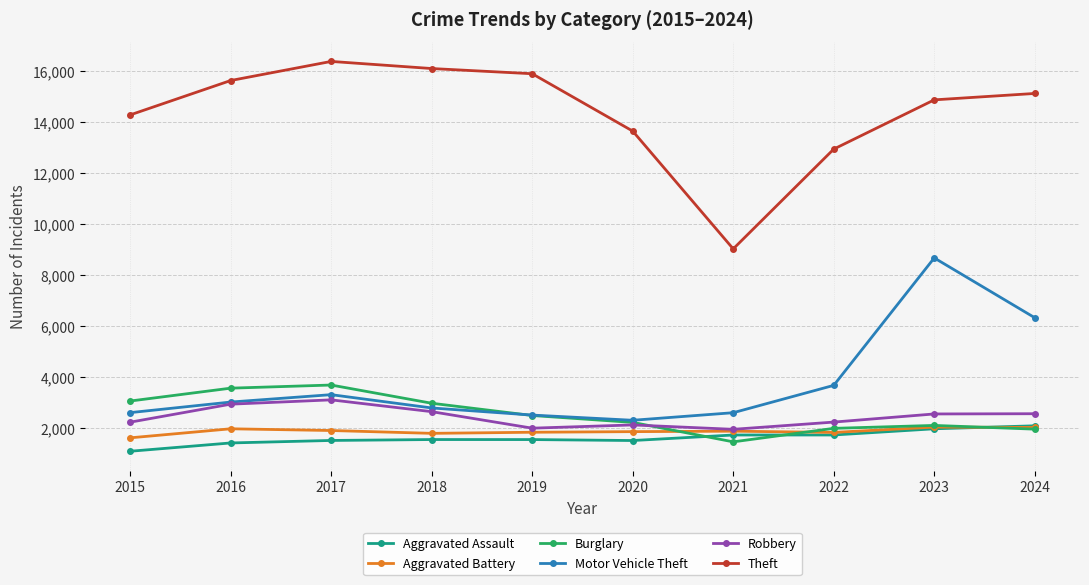

Does the chart have visible grid lines?

Yes